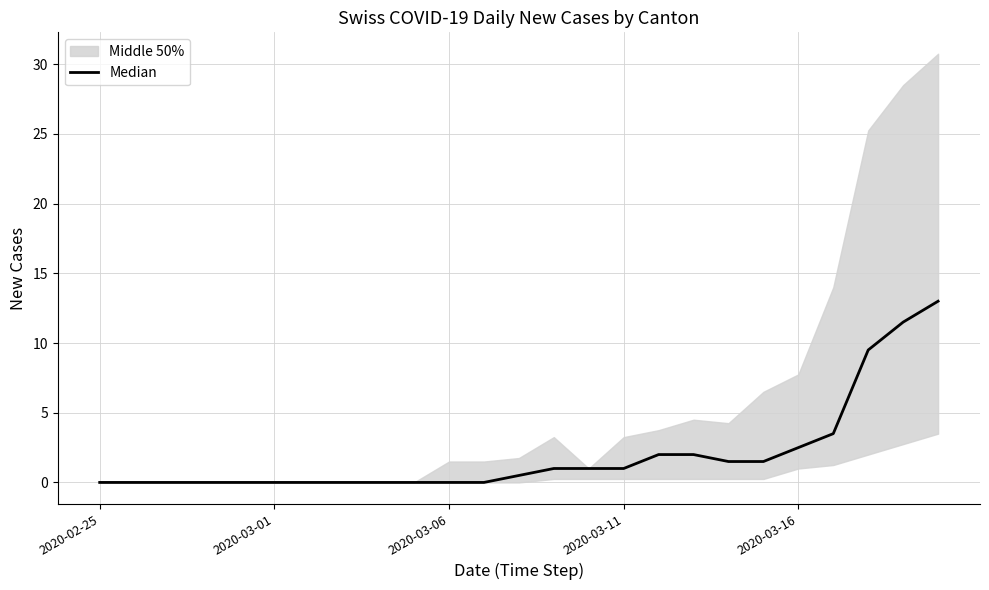

What is the approximate value at 22?

9.5